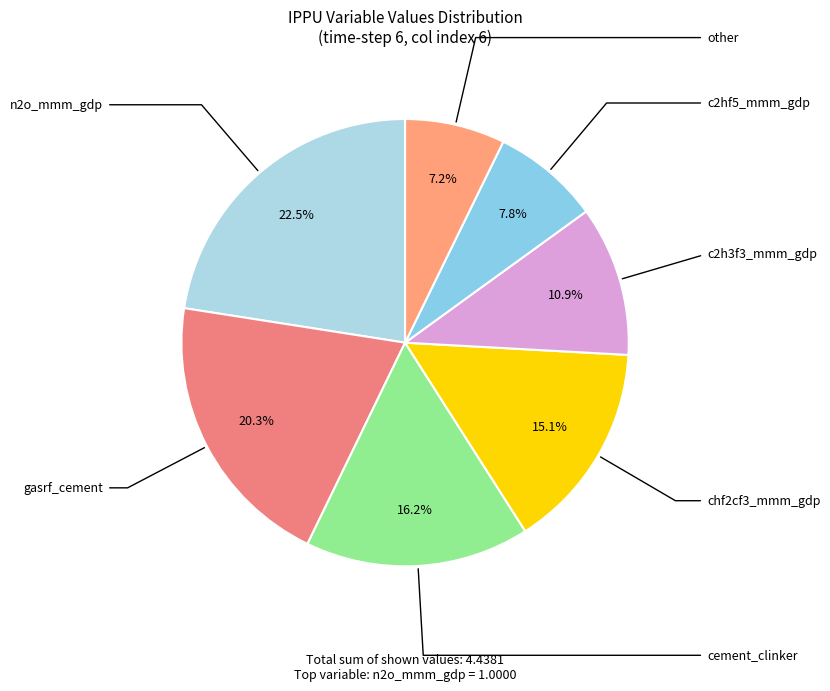

Is there any slice that represents more than half of the pie?

No